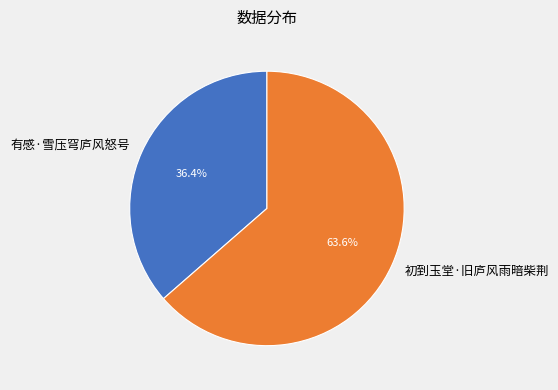

Which category accounts for the majority?

初到玉堂·旧庐风雨暗柴荆